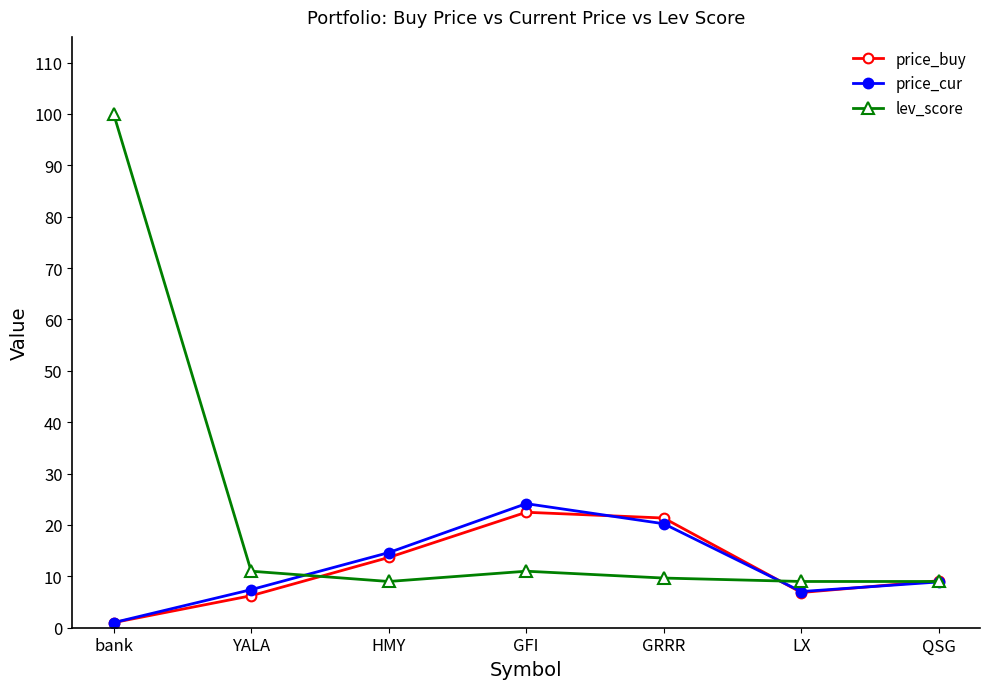

How many data points in price_cur are less than 8?

3